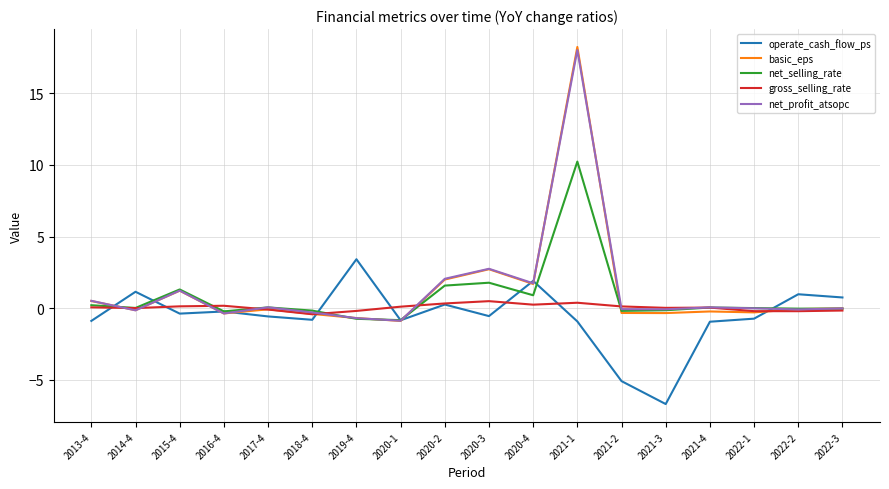

True or false: operate_cash_flow_ps and net_profit_atsopc cross at least once.

True